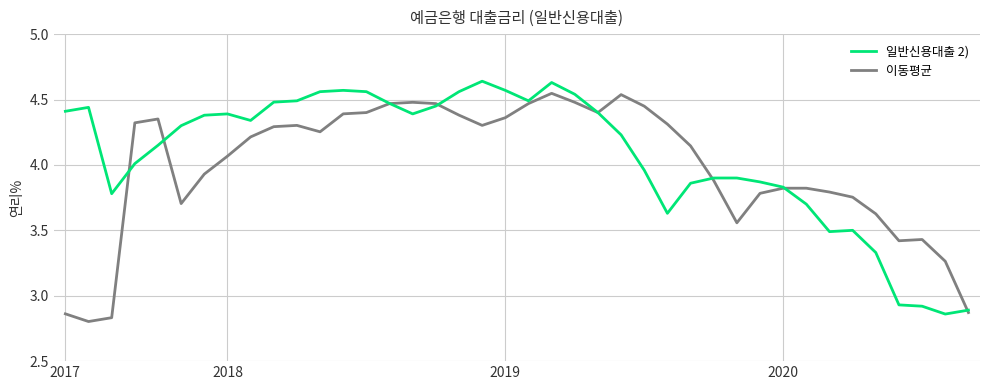

What is the greatest value displayed?

4.6